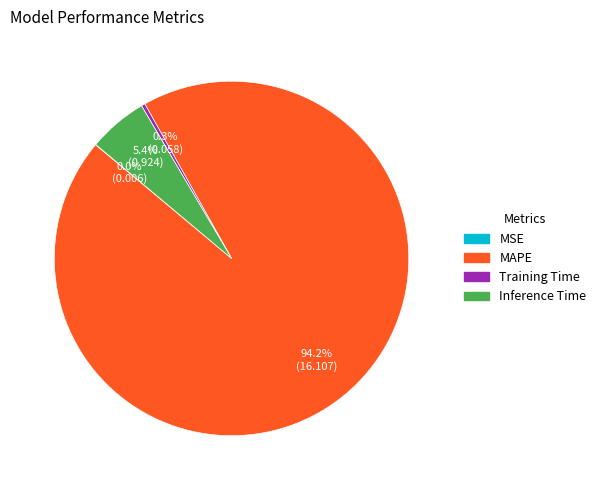

What is the largest slice in the pie chart?

MAPE